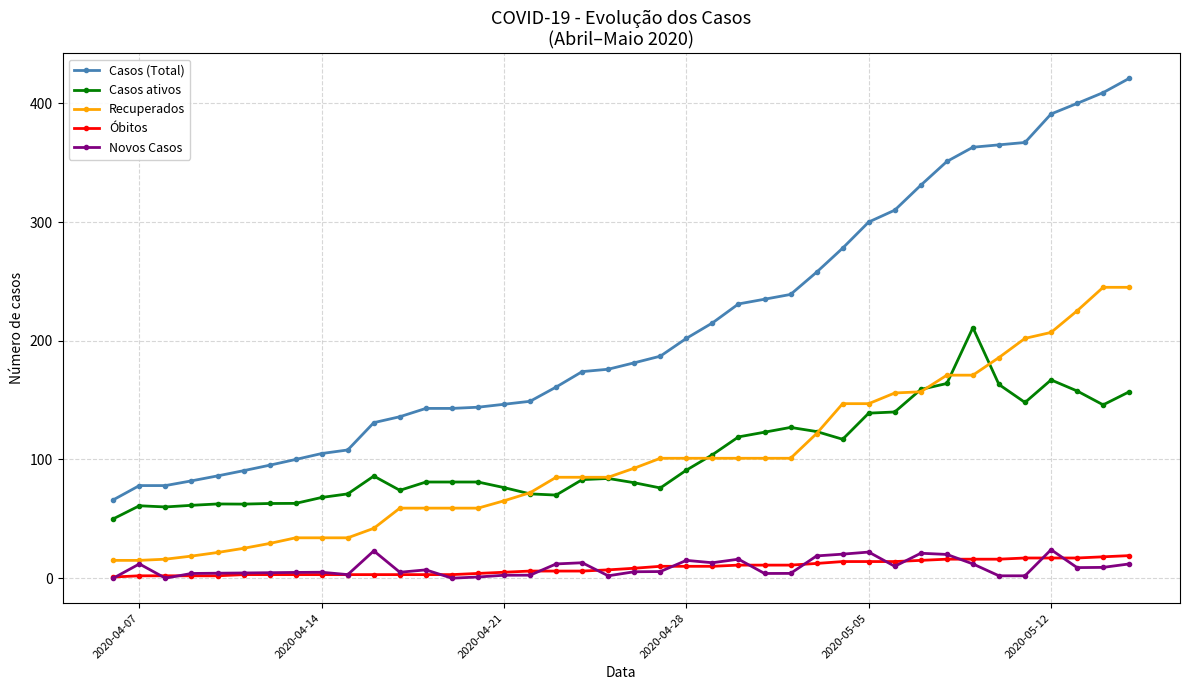

True or false: Recuperados and Casos (Total) intersect in this chart.

False